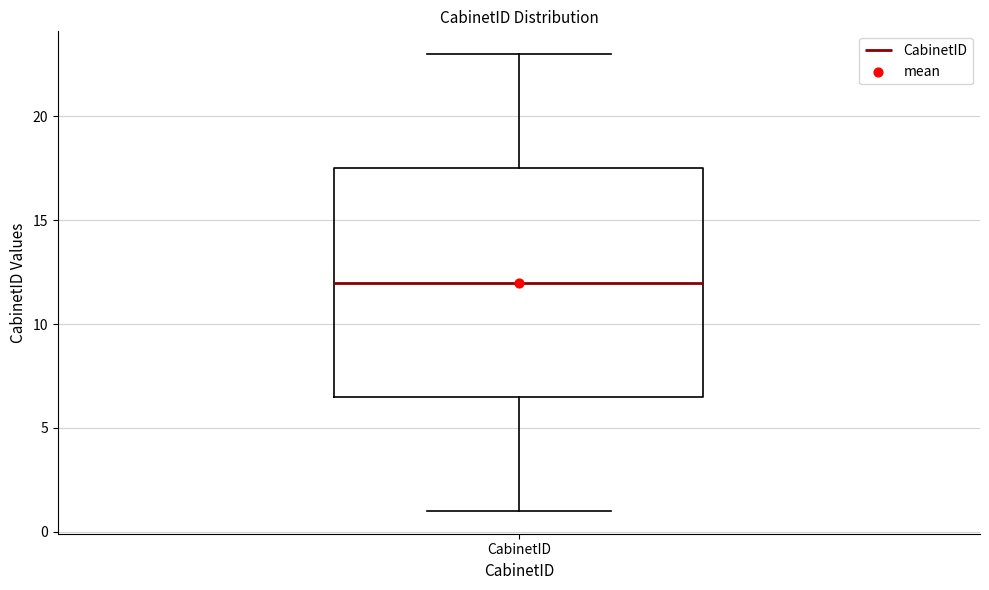

Transcribe this box plot: give where the median line is, the range the box spans, and where the two whiskers end, as read against the y-axis. The values are not printed on the chart, so give them approximately, as read against the axis.

median 12.0, box 6.5 to 17.5, whiskers 1.0 to 23.0